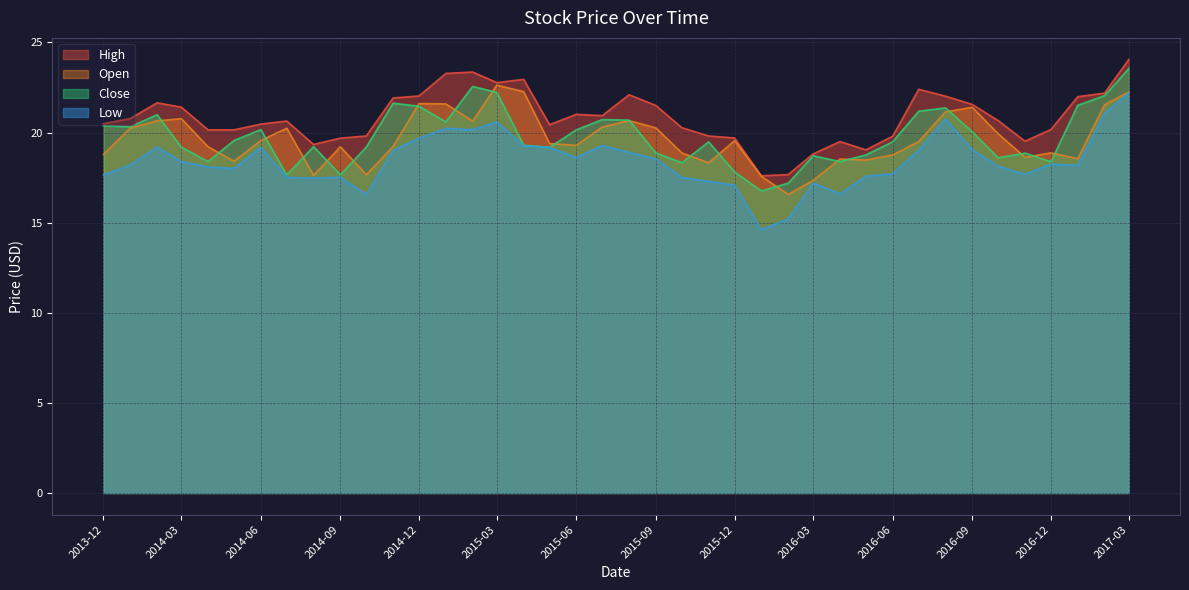

True or false: Low and Close intersect in this chart.

False